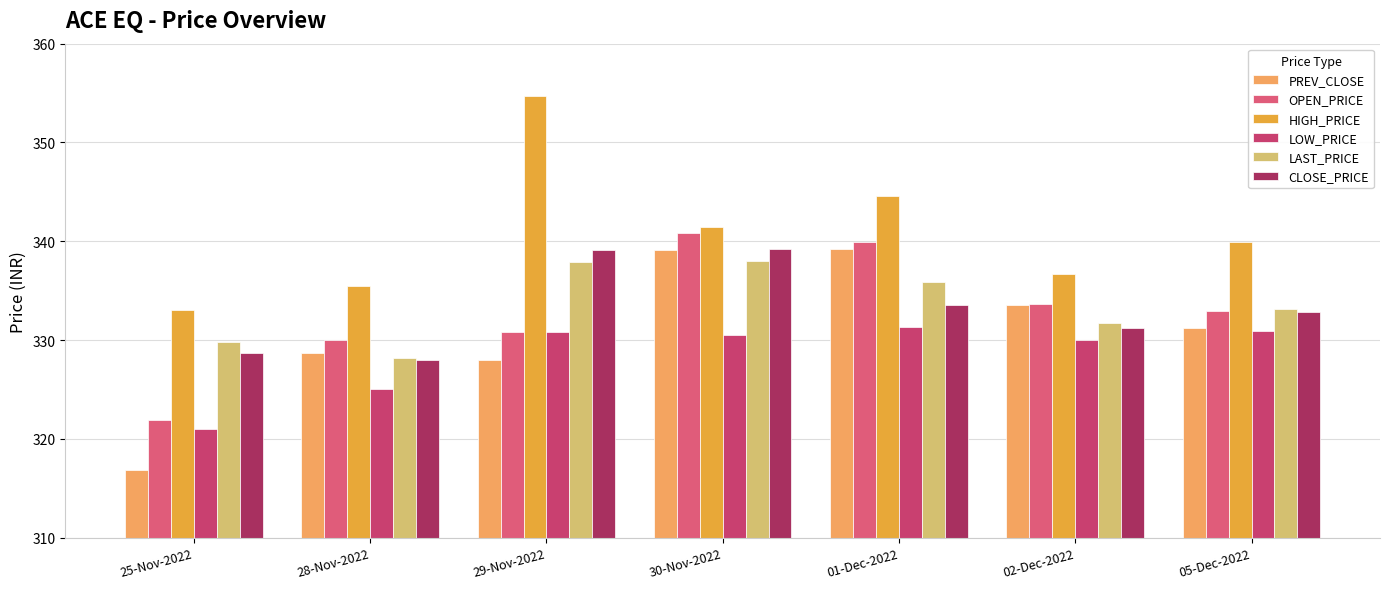

What are all the series names shown in the legend?

PREV_CLOSE, OPEN_PRICE, HIGH_PRICE, LOW_PRICE, LAST_PRICE, CLOSE_PRICE